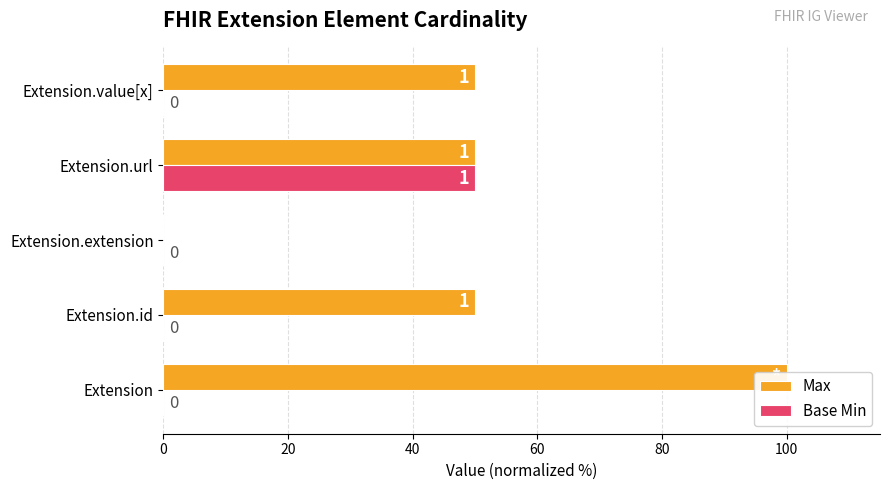

What is the sum of all Max values?

250